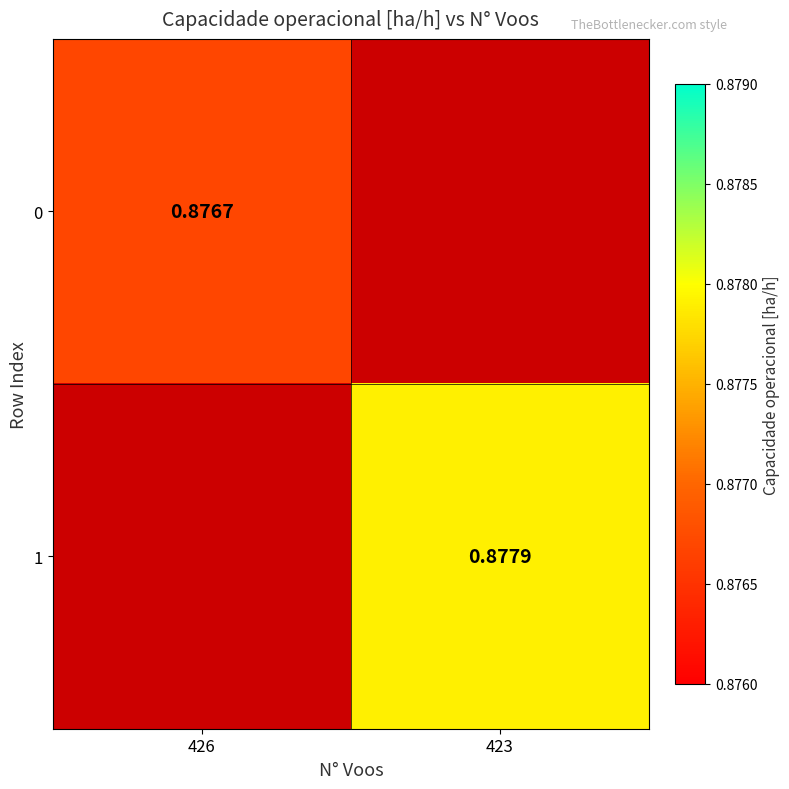

Is it true that 1 equals 0.9 at 423?

True